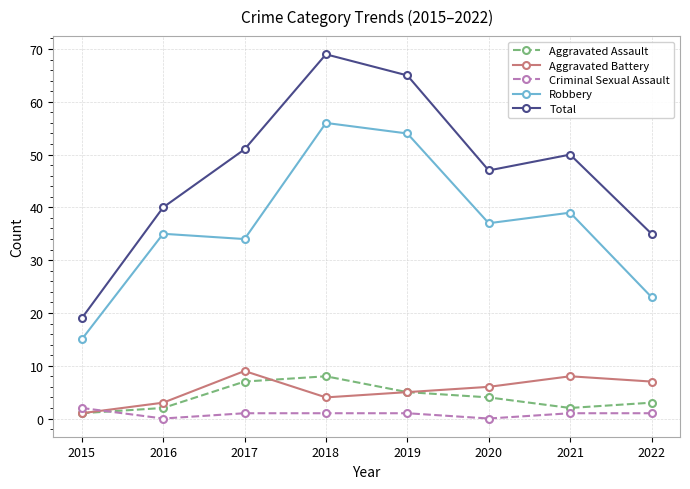

True or false: Total and Robbery intersect in this chart.

False